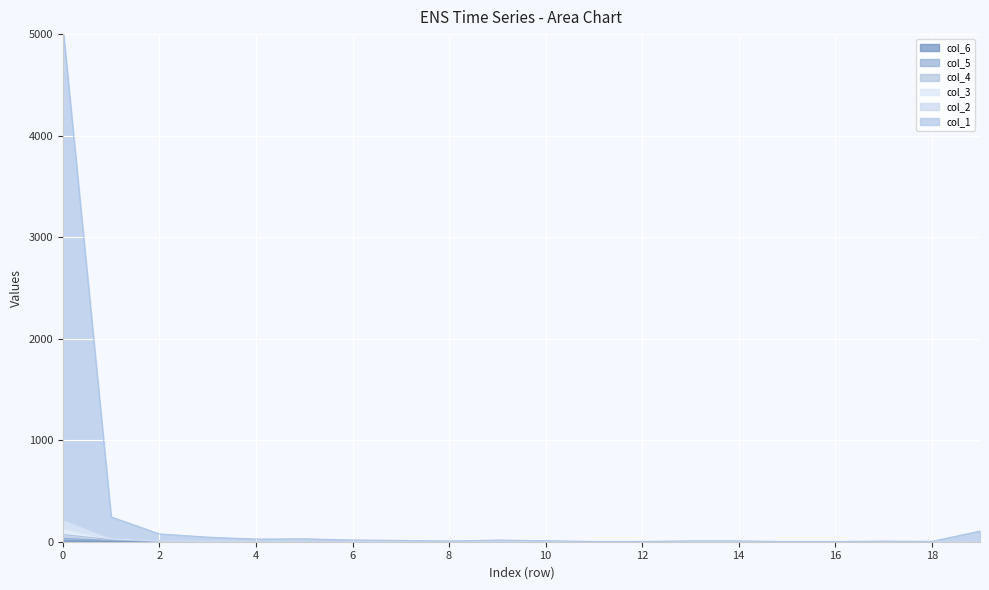

True or false: col_4 has a value of 32 at 1.

False